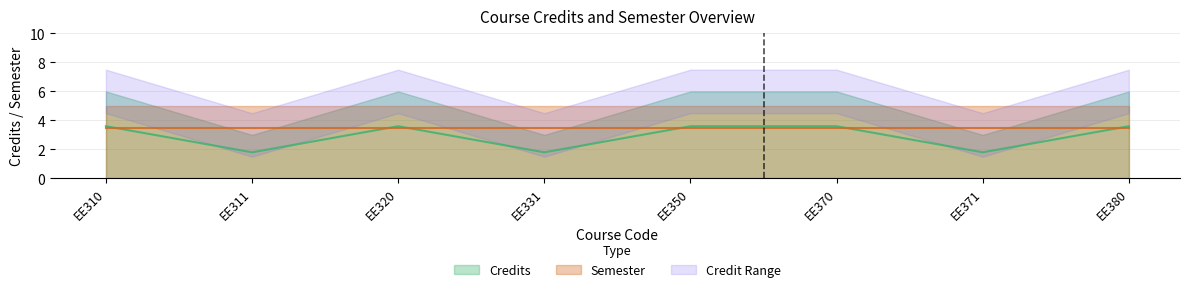

Reading left to right, list all the values displayed in this chart.

EE310=3.6	EE311=1.8	EE320=3.6	EE331=1.8	EE350=3.6	EE370=3.6	EE371=1.8	EE380=3.6